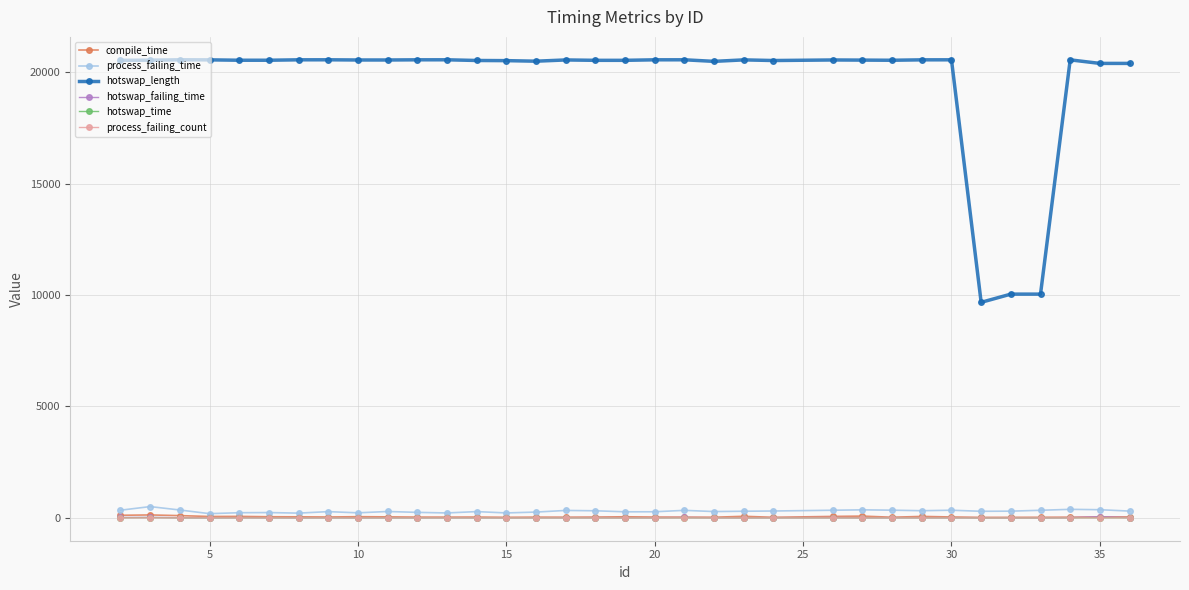

What is the maximum value shown in the chart?

20562